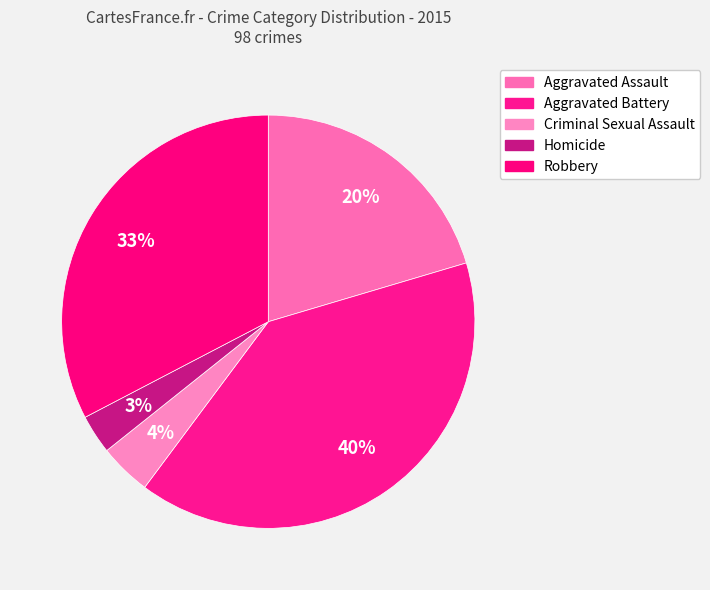

How many slices are in this pie chart?

5